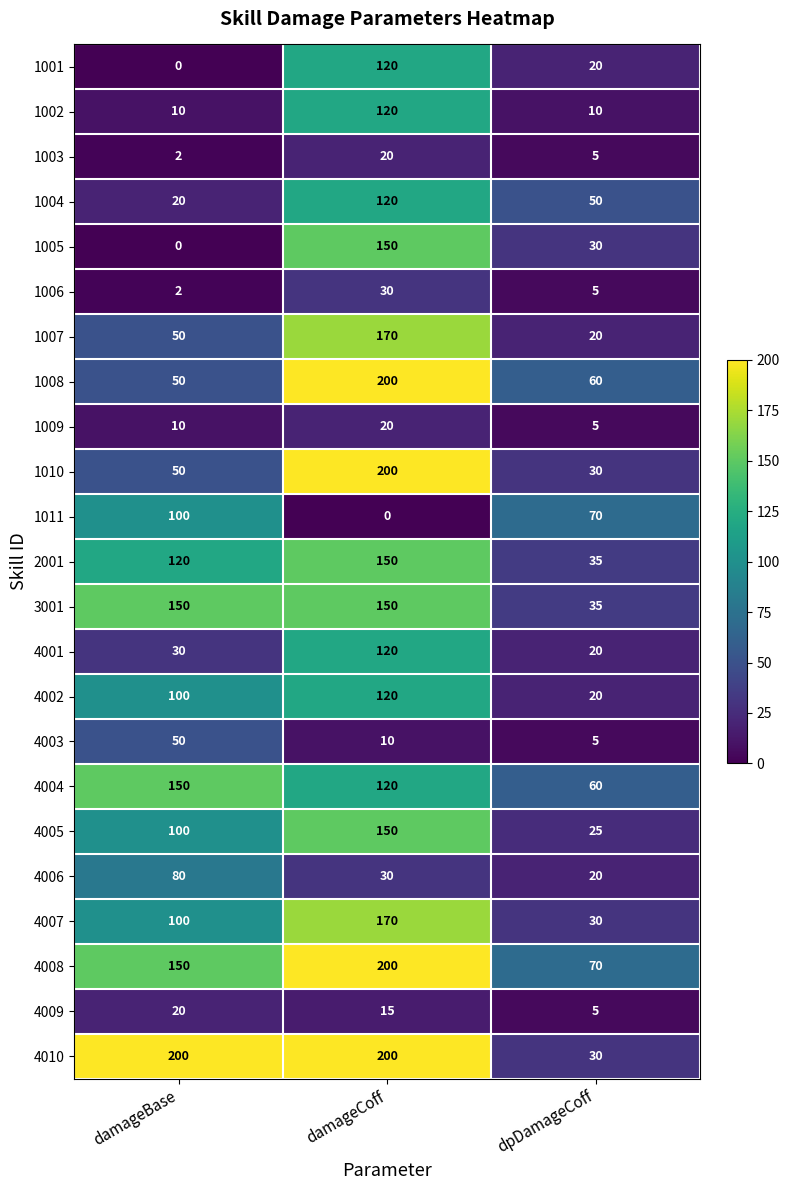

What is the sum of the 1010 values at dpDamageCoff and damageBase?

80